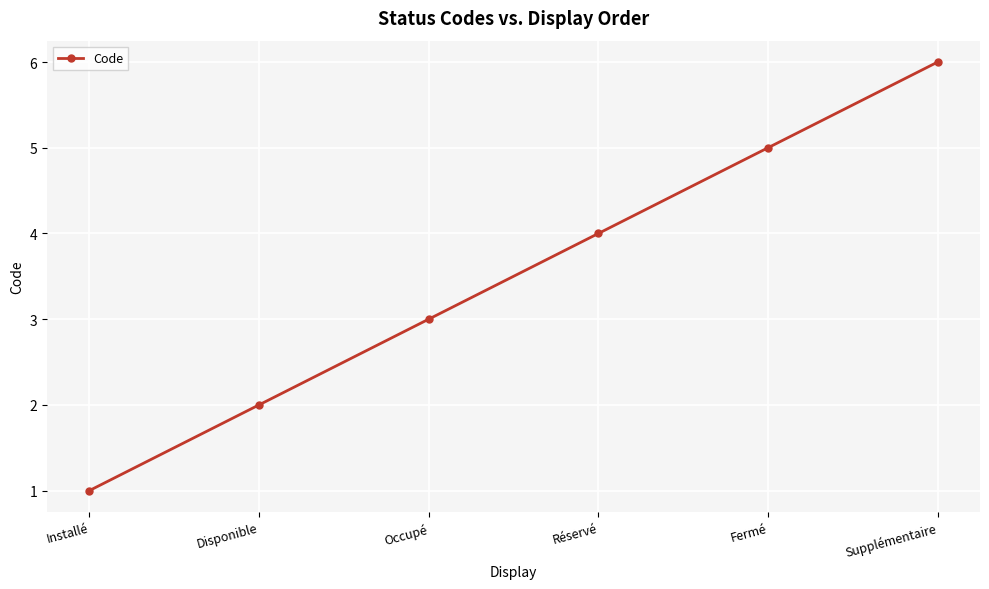

Reading right to left, list all the values displayed in this chart.

Supplémentaire=6	Fermé=5	Réservé=4	Occupé=3	Disponible=2	Installé=1